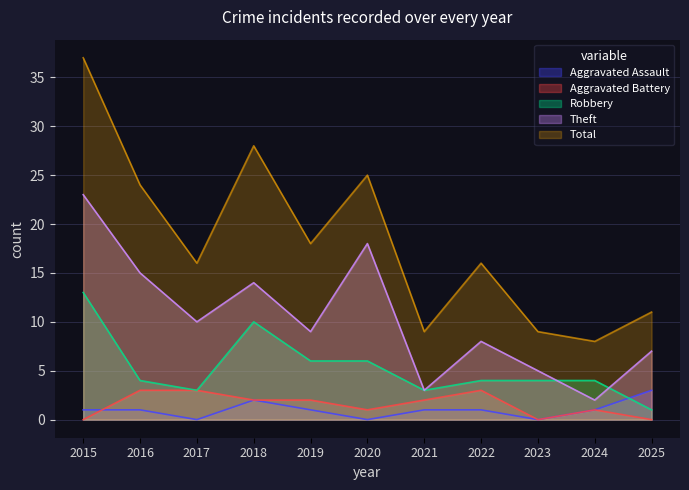

What is the average value of the Robbery series?

5